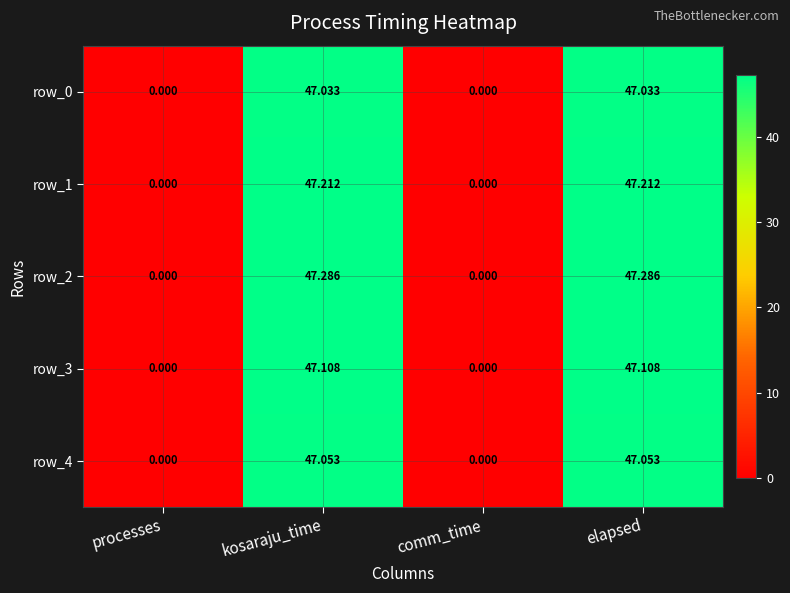

Is it true that row_2 equals 0.0 at processes?

True